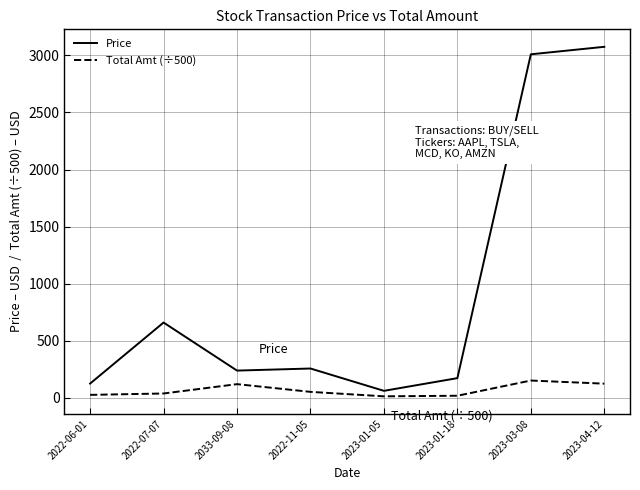

Which series has the largest total across all categories?

Price